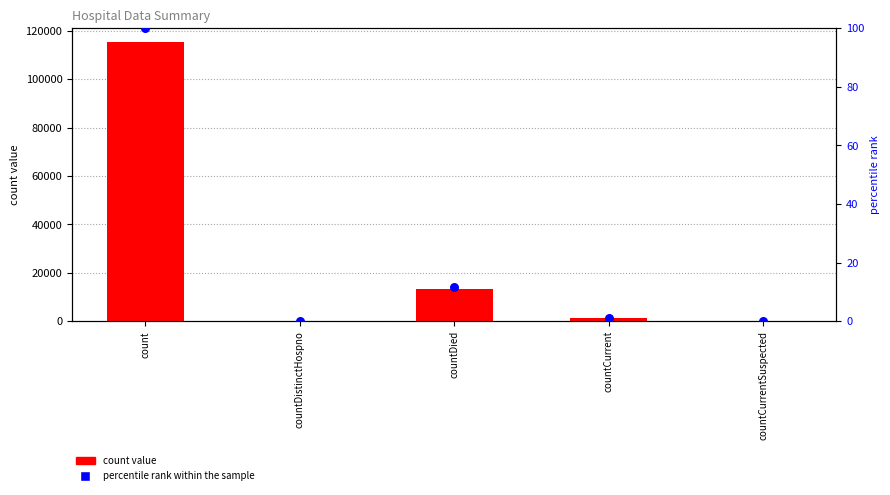

Which series contains the lowest Y value?

count value